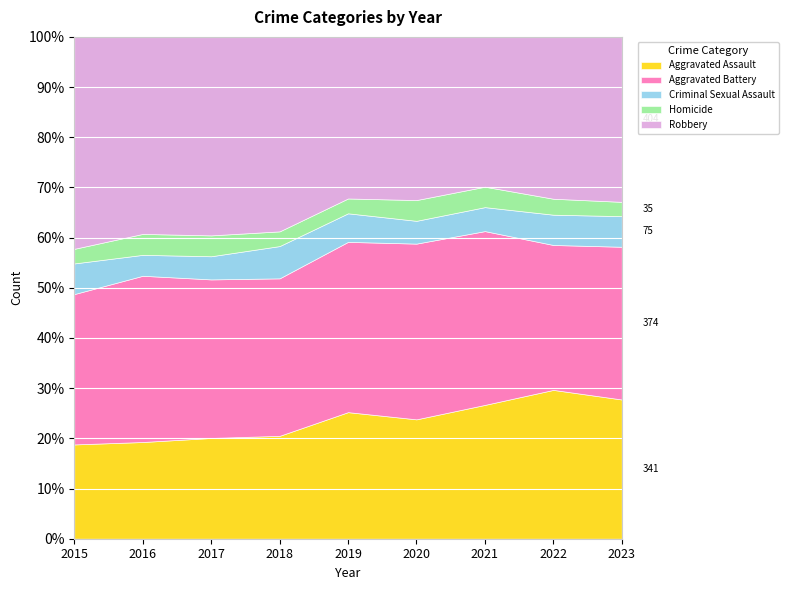

The value of Homicide at 2020 is 81. True or false?

True